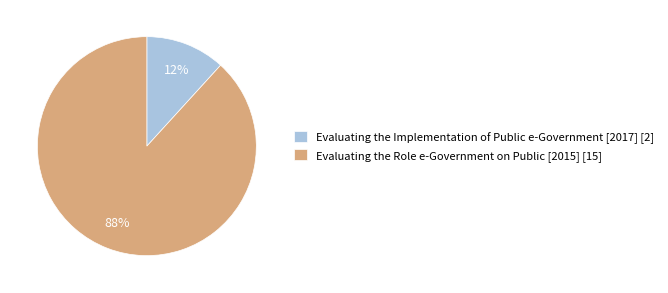

To the nearest percent, what portion does Evaluating the Role e-Government on Public [2015] represent?

88%